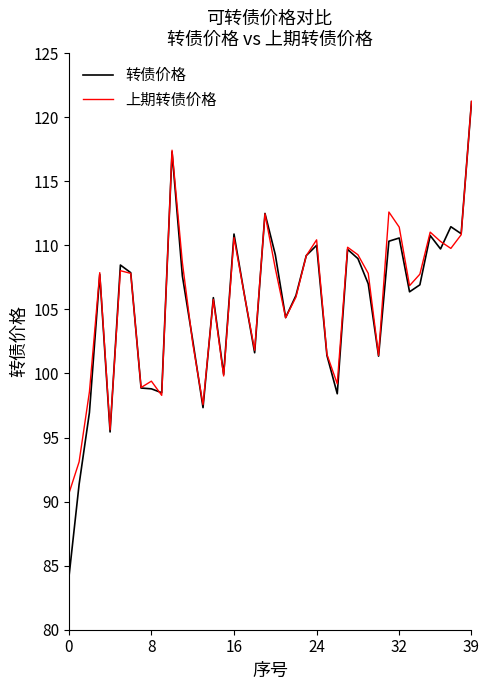

Which series has the largest range (max minus min)?

转债价格